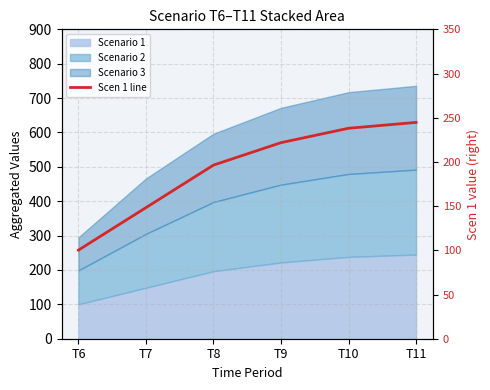

Reading left to right, list all the values displayed in this chart.

T6=100.2	T7=148.3	T8=196.4	T9=221.8	T10=238.1	T11=244.7